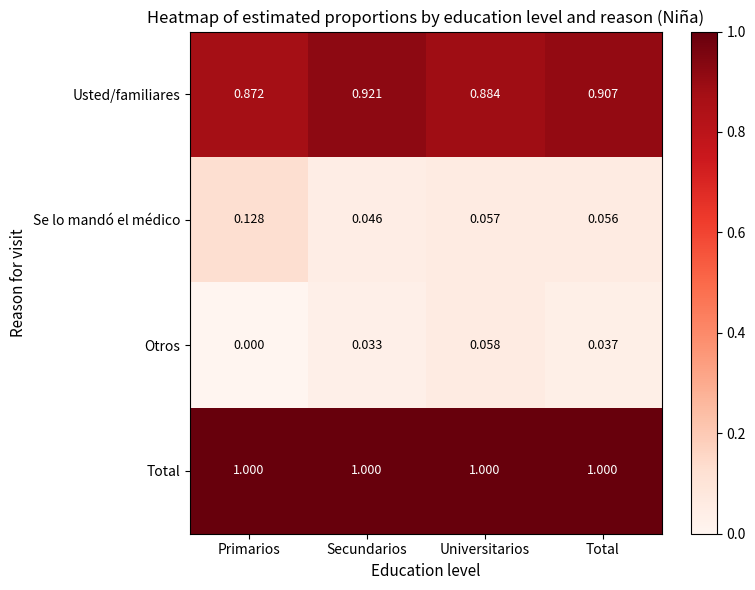

Is the value of Otros at Primarios greater than the value of Se lo mandó el médico at Secundarios?

No